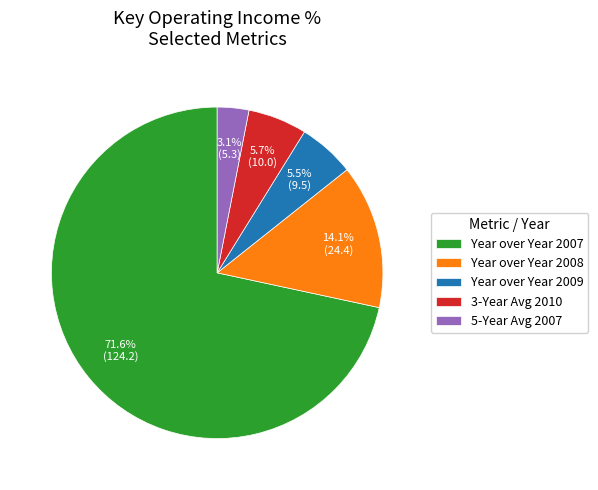

How many slices are in this pie chart?

5